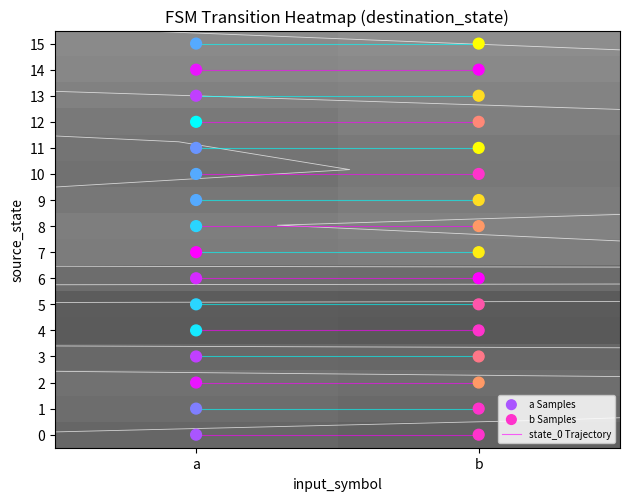

Which category has the lowest value in the 14 series?

b